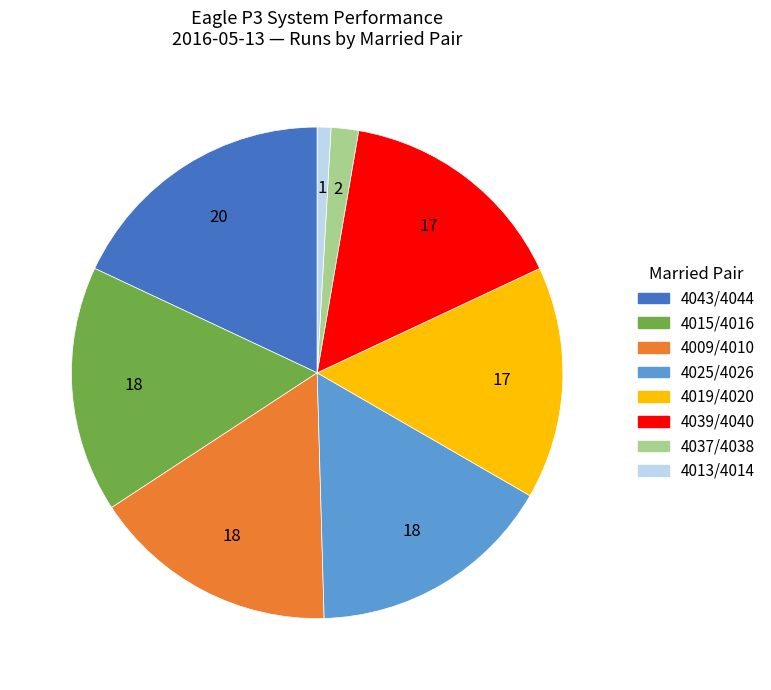

Is there any slice that represents more than half of the pie?

No